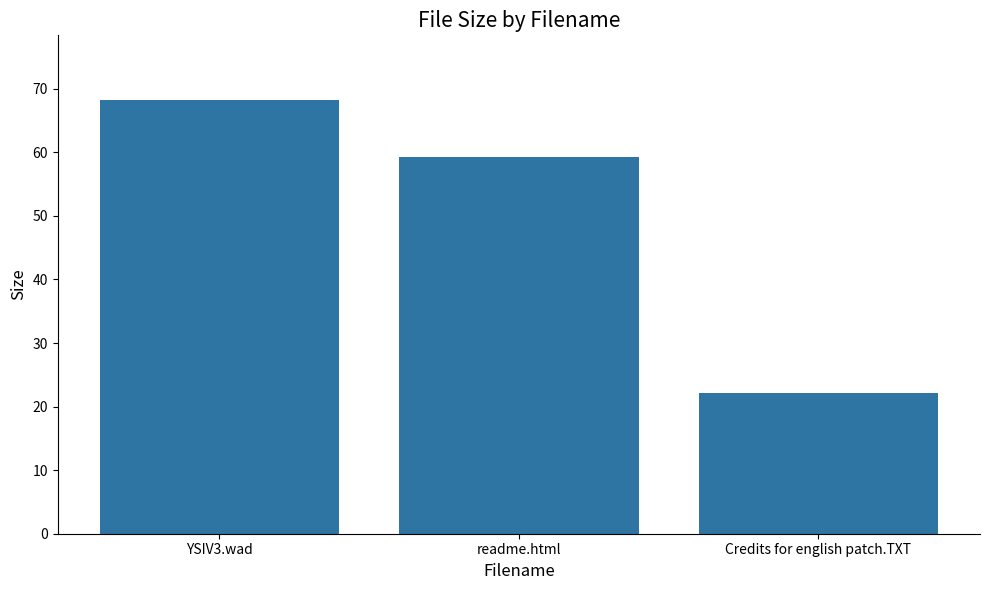

Reading left to right, extract all data points from this chart.

YSIV3.wad=68.2	readme.html=59.2	Credits for english patch.TXT=22.2